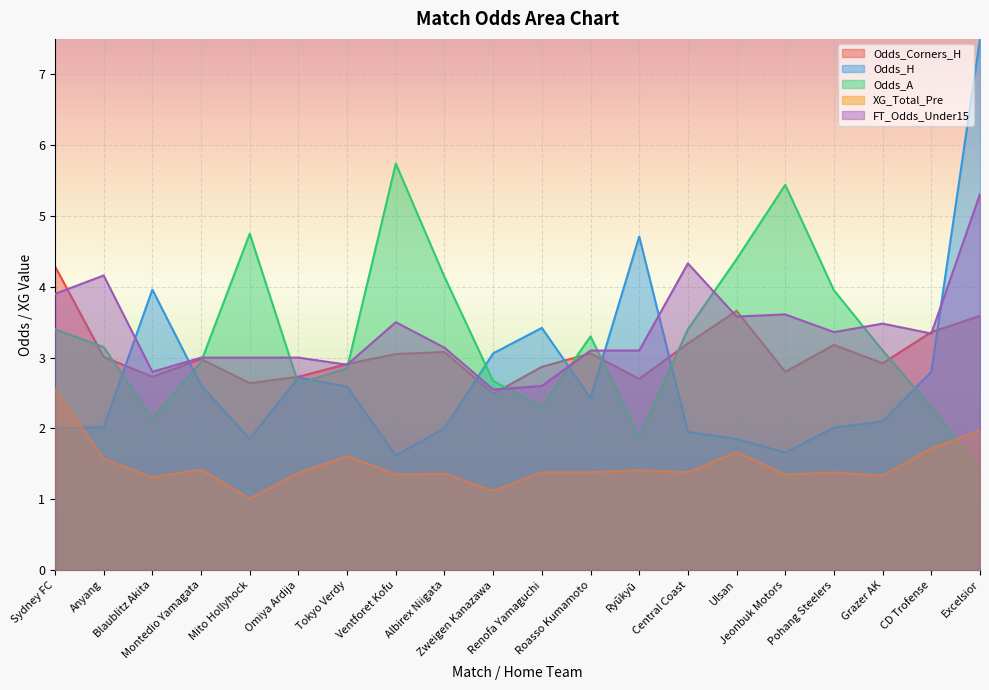

Reading left to right, what are all the values shown in this chart?

Odds_Corners_H: 4.3	3.0	2.7	3.0	2.6	2.7	2.9	3.0	3.1	2.5	2.9	3.1	2.7	3.2	3.7	2.8	3.2	2.9	3.4	3.6
Odds_H: 2.0	2.0	4.0	2.6	1.9	2.7	2.6	1.6	2.0	3.1	3.4	2.4	4.7	1.9	1.9	1.7	2.0	2.1	2.8	7.5
Odds_A: 3.4	3.1	2.1	2.9	4.8	2.6	2.9	5.7	4.1	2.7	2.3	3.3	1.9	3.4	4.4	5.4	4.0	3.1	2.3	1.4
XG_Total_Pre: 2.5	1.6	1.3	1.4	1.0	1.4	1.6	1.4	1.4	1.1	1.4	1.4	1.4	1.4	1.7	1.4	1.4	1.3	1.7	2.0
FT_Odds_Under15: 3.9	4.2	2.8	3.0	3.0	3.0	2.9	3.5	3.1	2.5	2.6	3.1	3.1	4.3	3.6	3.6	3.4	3.5	3.3	5.3